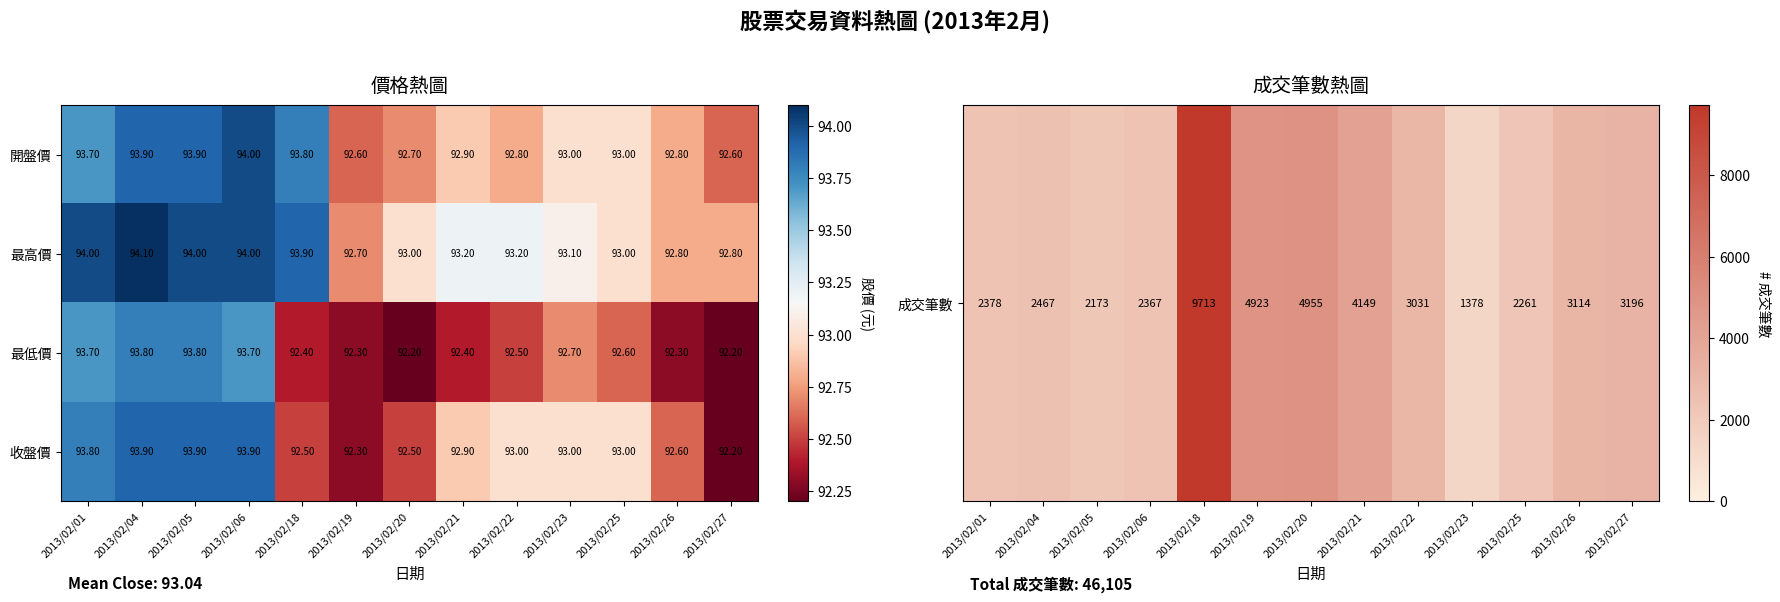

Which series has the largest total across all categories?

最高價